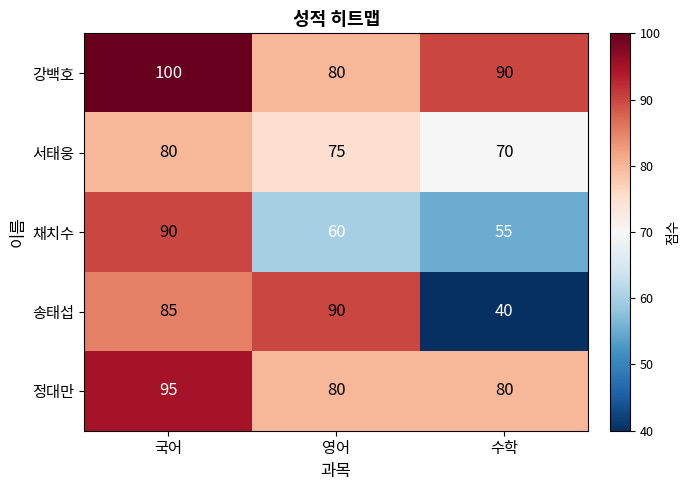

What is the average value of the 송태섭 series?

72